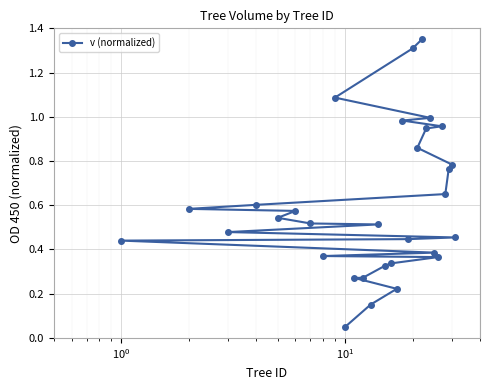

What is the sum of all values?

18.6